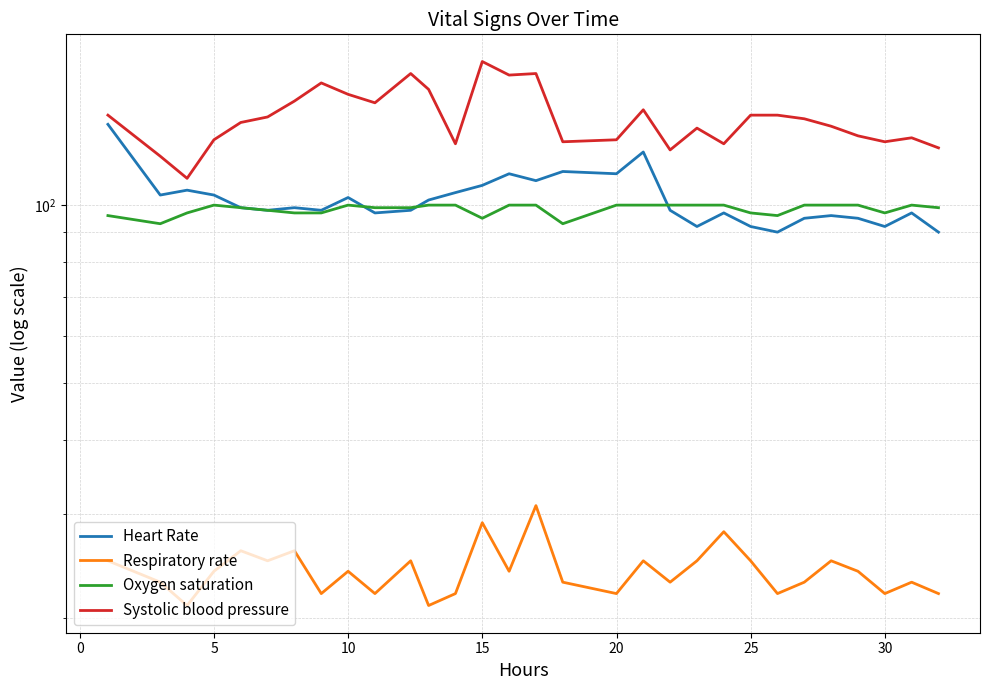

What is the average value of the Oxygen saturation series?

98